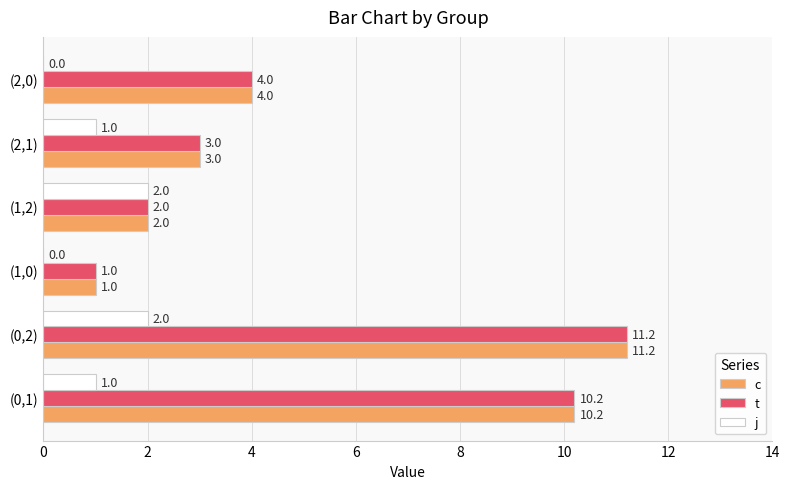

How many series are shown in this chart?

3